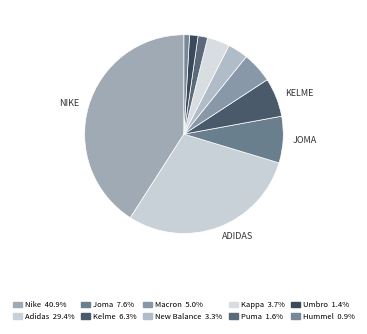

Count the number of slices in the pie.

10